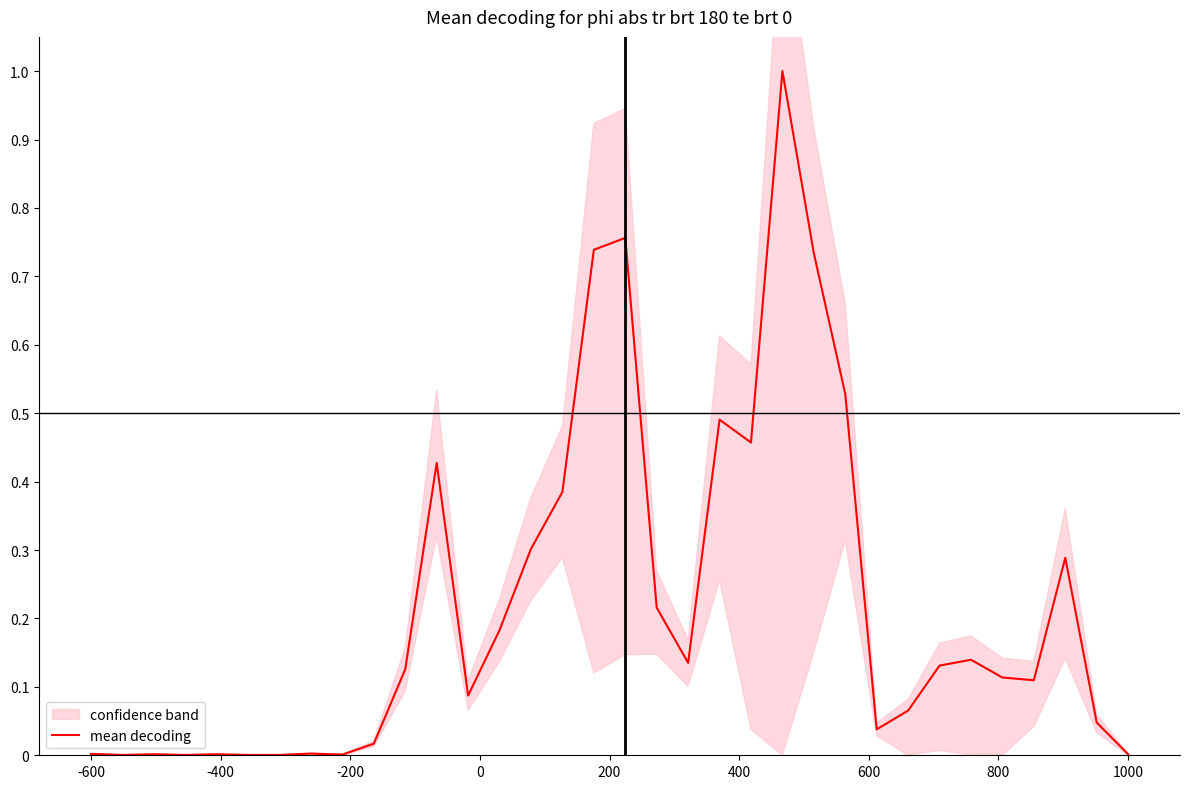

What is the sum of all values?

7.5